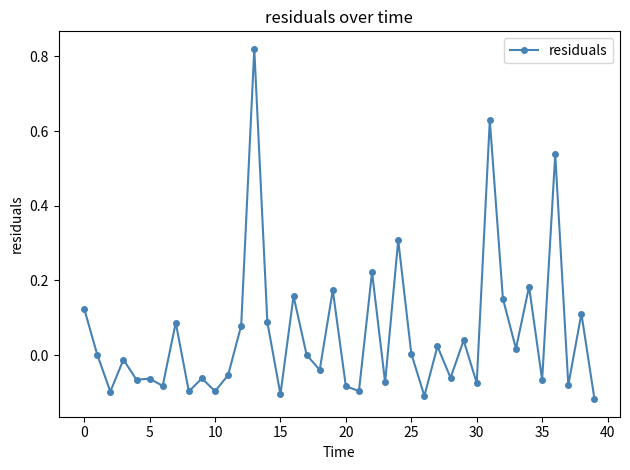

True or false: the data has more than 2 interior local peaks.

True